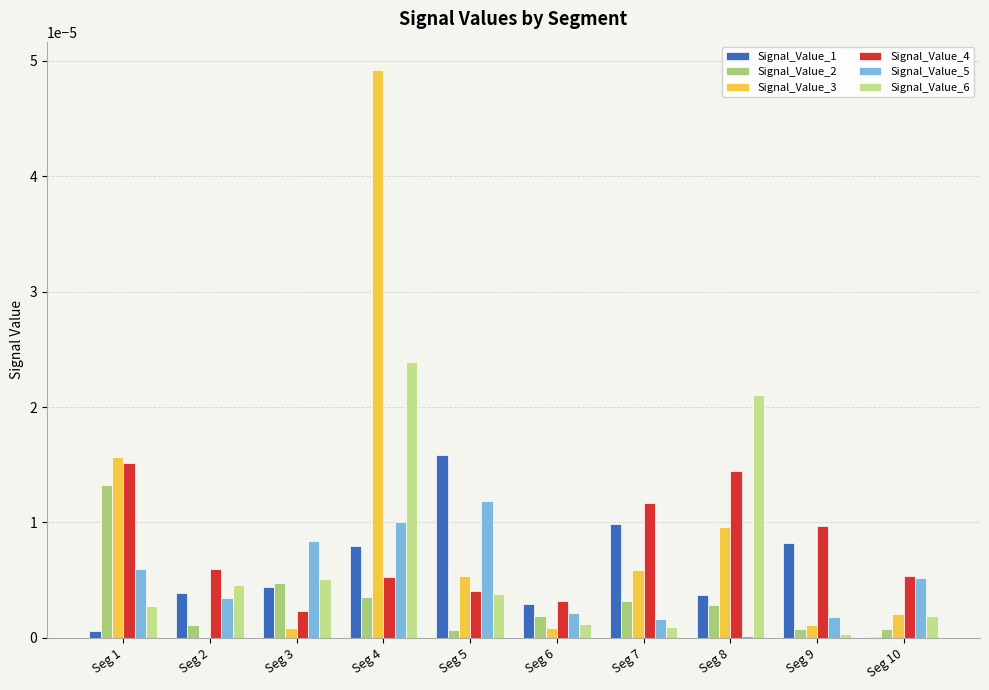

Count the number of categories in the chart.

10